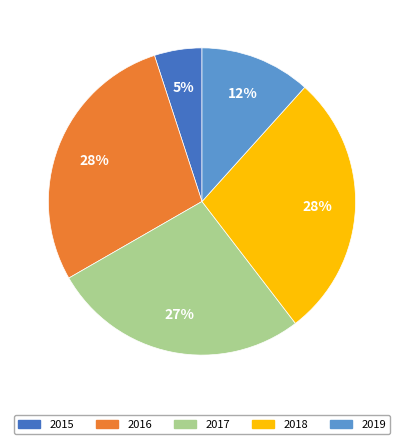

Do 2015 and 2018 together represent more than half of the pie?

No